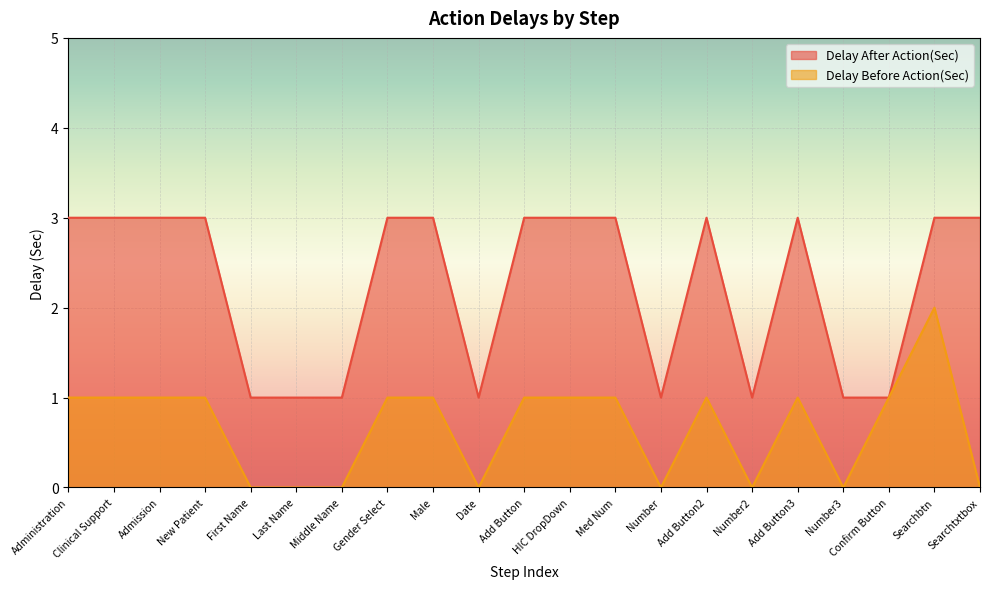

Reading left to right, extract all data points from this chart.

Delay After Action(Sec): Administration=3	Clinical Support=3	Admission=3	New Patient=3	First Name=1	Last Name=1	Middle Name=1	Gender Select=3	Male=3	Date=1	Add Button=3	HIC DropDown=3	Med Num=3	Number=1	Add Button2=3	Number2=1	Add Button3=3	Number3=1	Confirm Button=1	Searchbtn=3	Searchtxtbox=3
Delay Before Action(Sec): Administration=1	Clinical Support=1	Admission=1	New Patient=1	First Name=0	Last Name=0	Middle Name=0	Gender Select=1	Male=1	Date=0	Add Button=1	HIC DropDown=1	Med Num=1	Number=0	Add Button2=1	Number2=0	Add Button3=1	Number3=0	Confirm Button=1	Searchbtn=2	Searchtxtbox=0